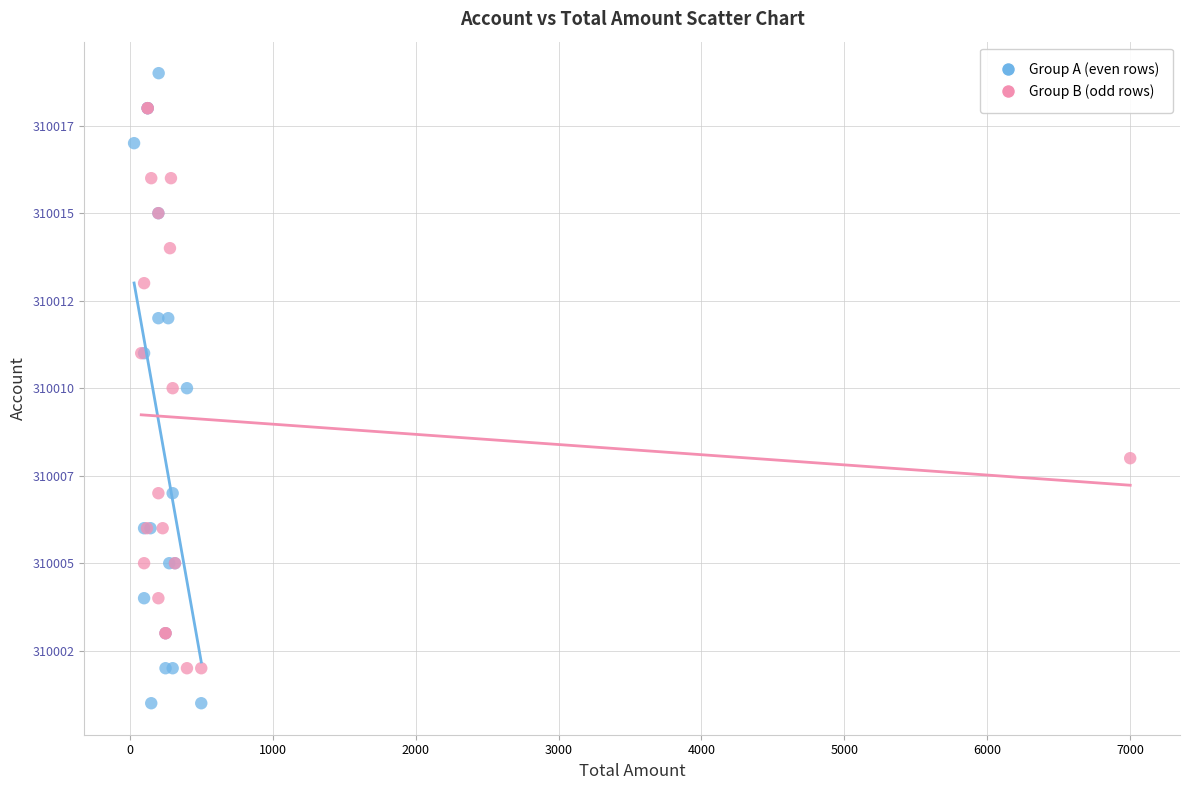

What are all the series names shown in the legend?

Group A (even rows), Group B (odd rows)